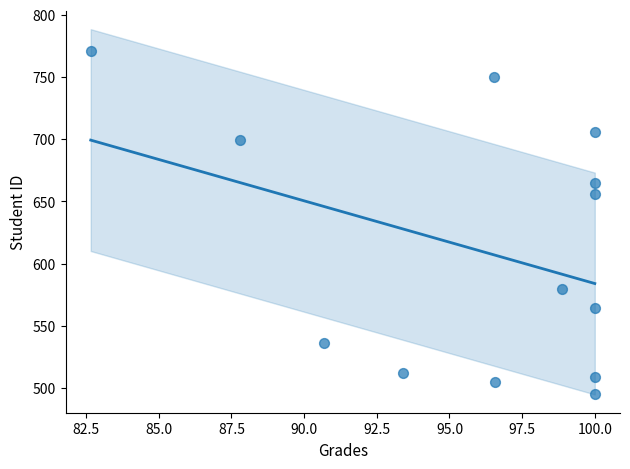

What Y value in the scatter plot is closest to 633?

656